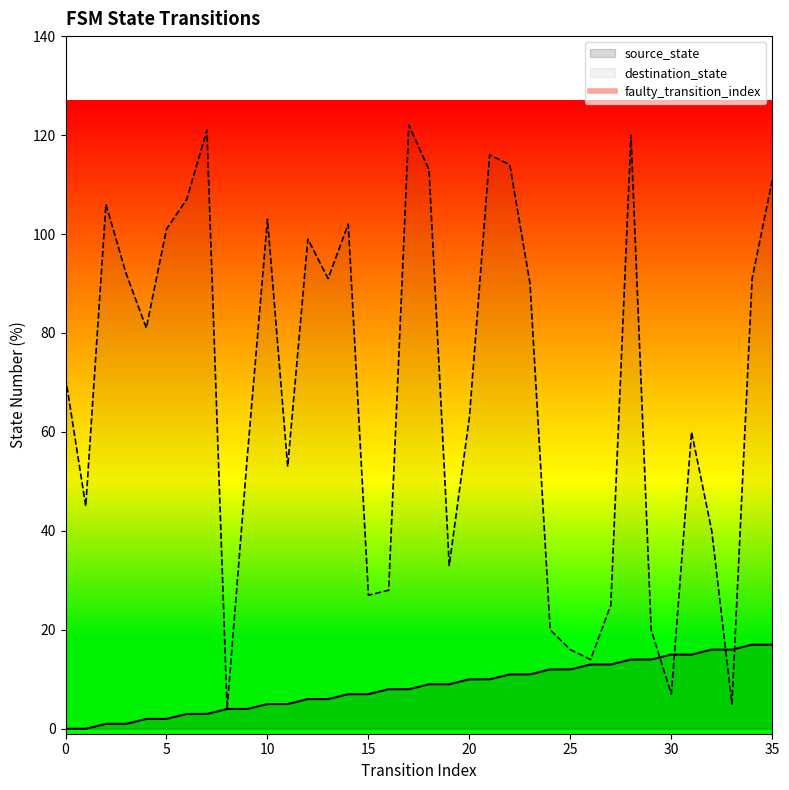

True or false: source_state has a value of 2 at 5.

True